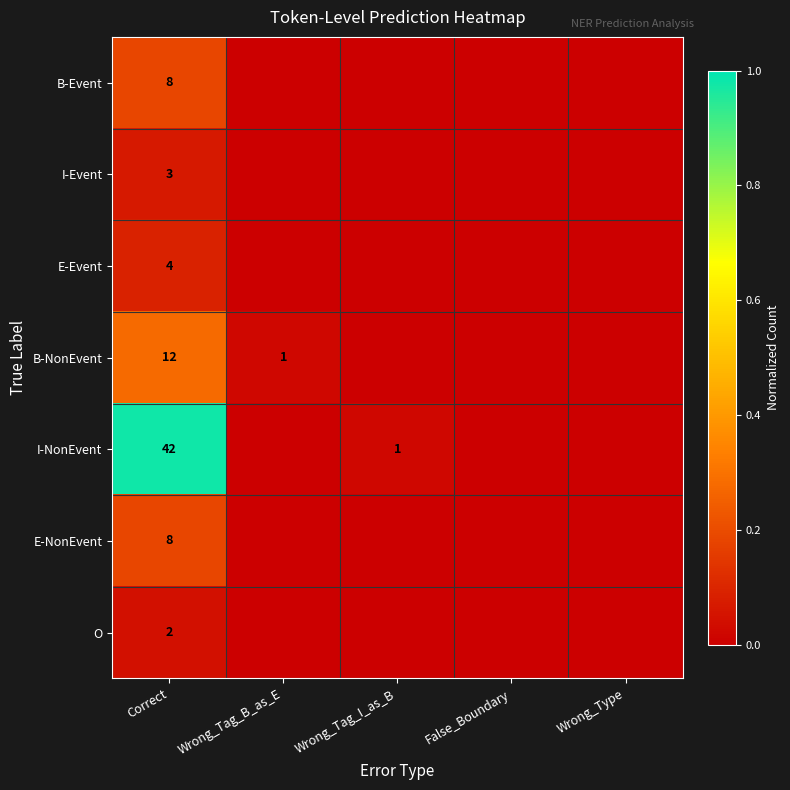

The E-Event series shows 4 at Correct. True or false?

True